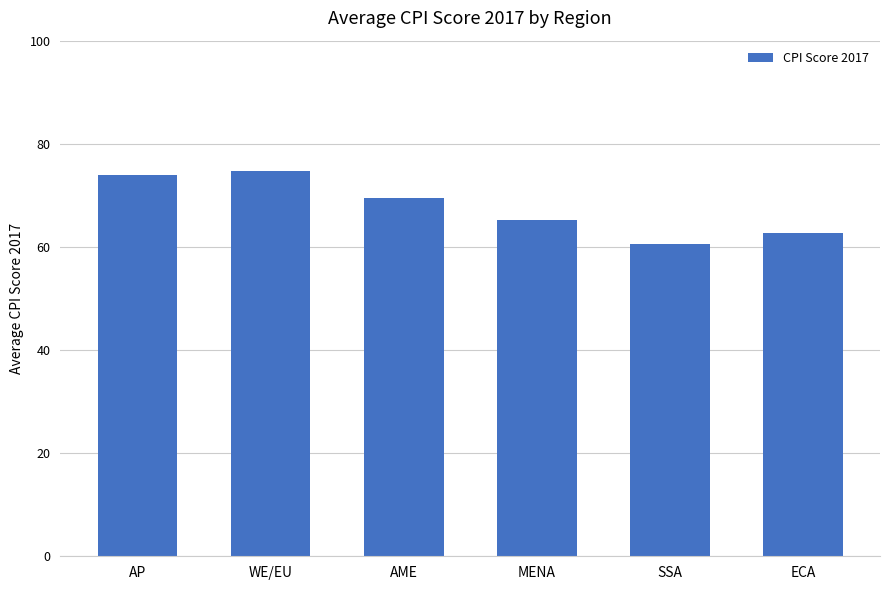

Are the bars grouped side by side (vs. stacked)?

No